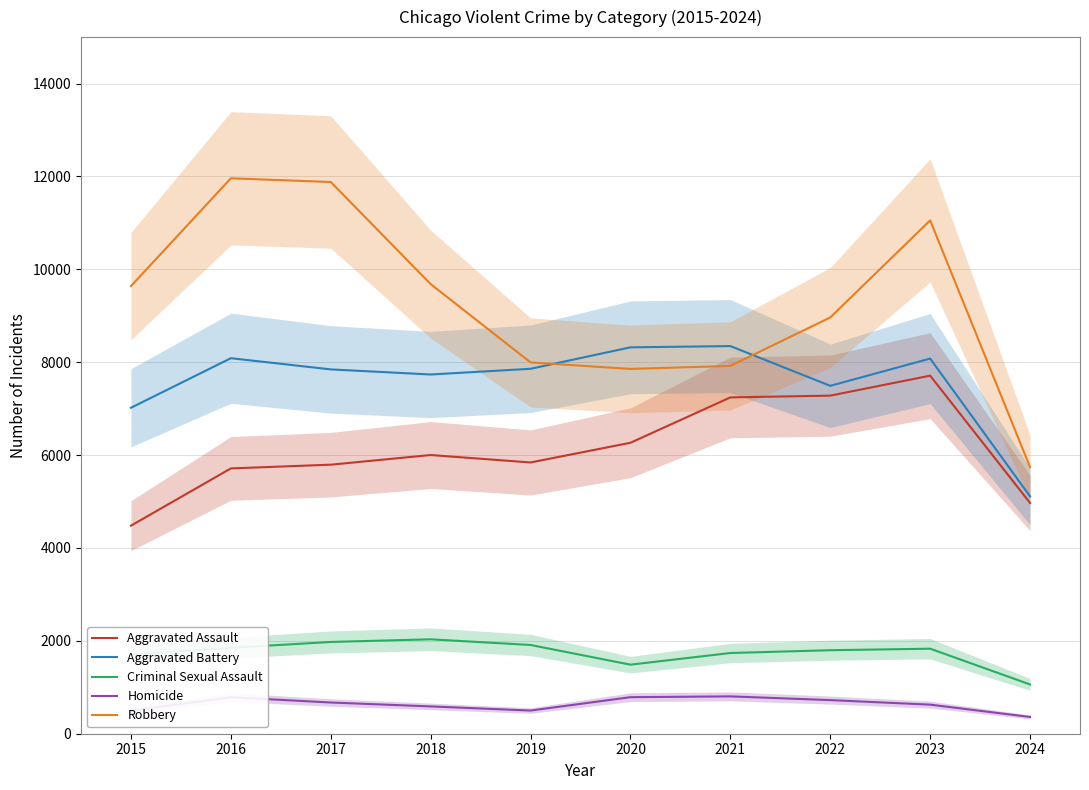

The Homicide series shows 806 at 2019. True or false?

False